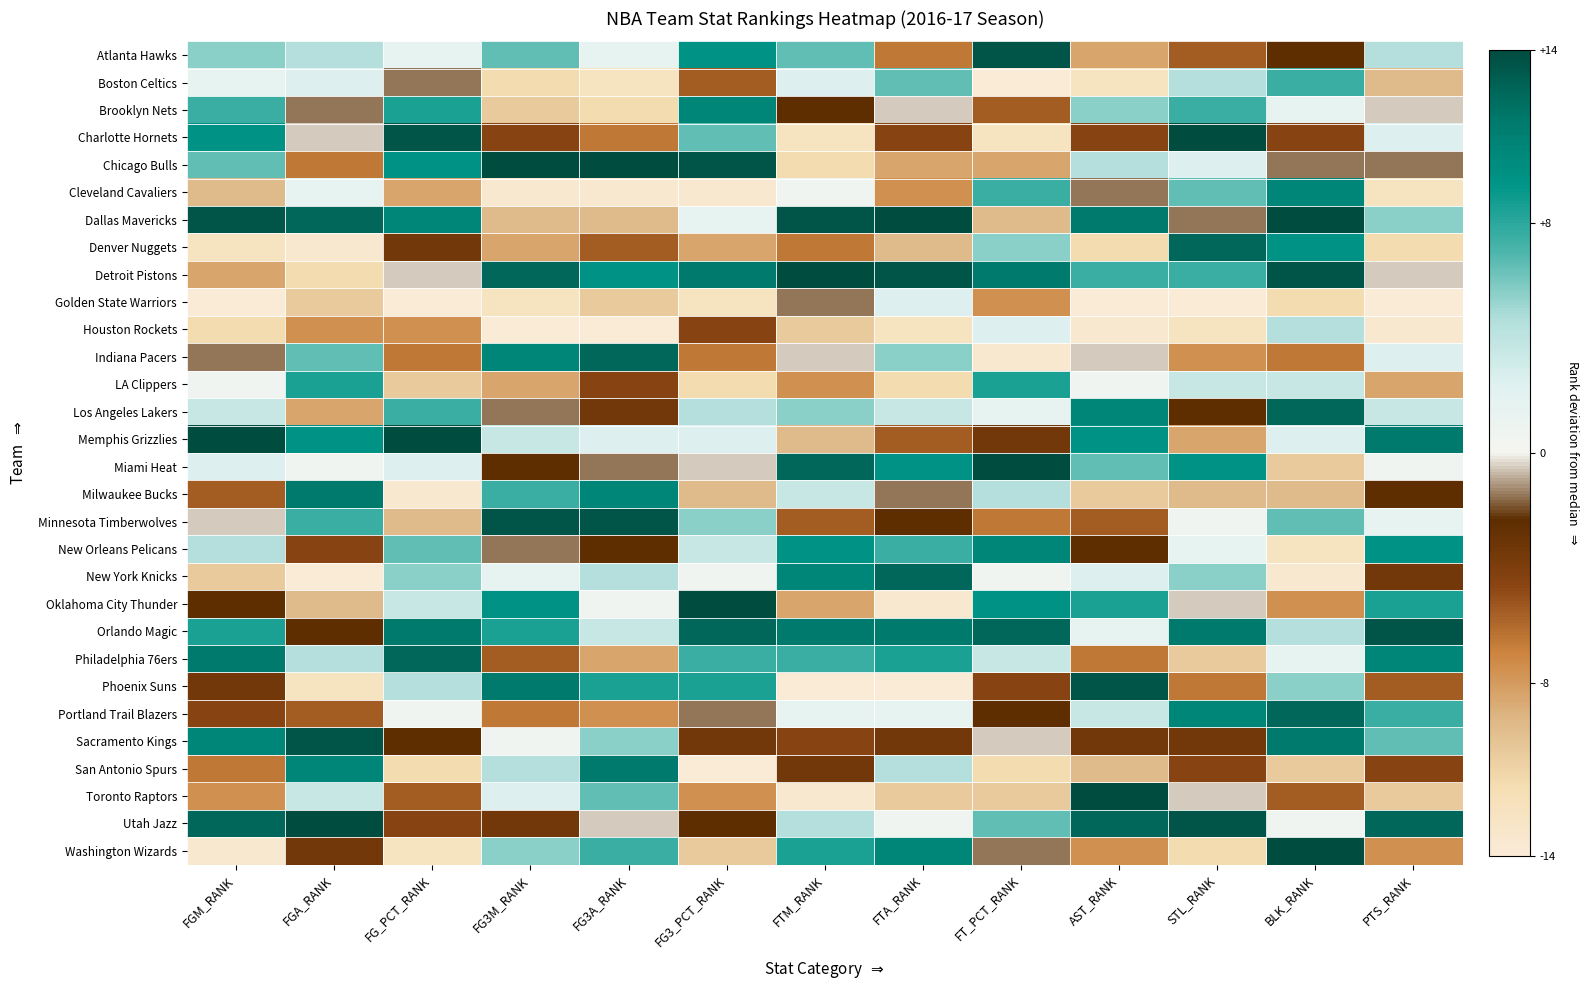

Count the number of categories in the chart.

13